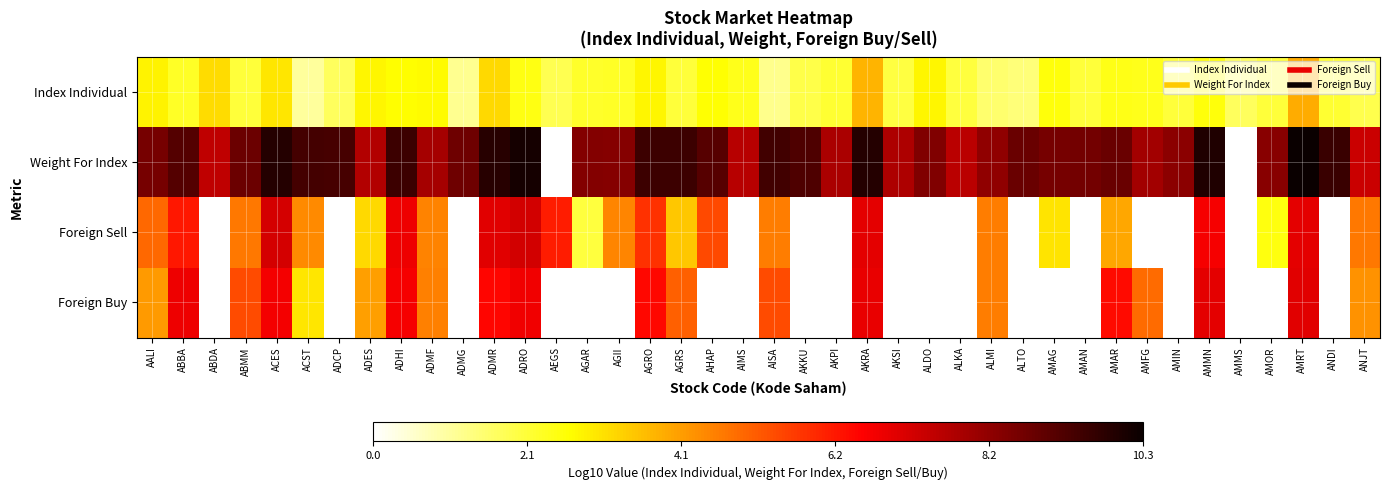

Rank the series at AMAN from lowest to highest value.

Foreign Sell, Foreign Buy, Index Individual, Weight For Index